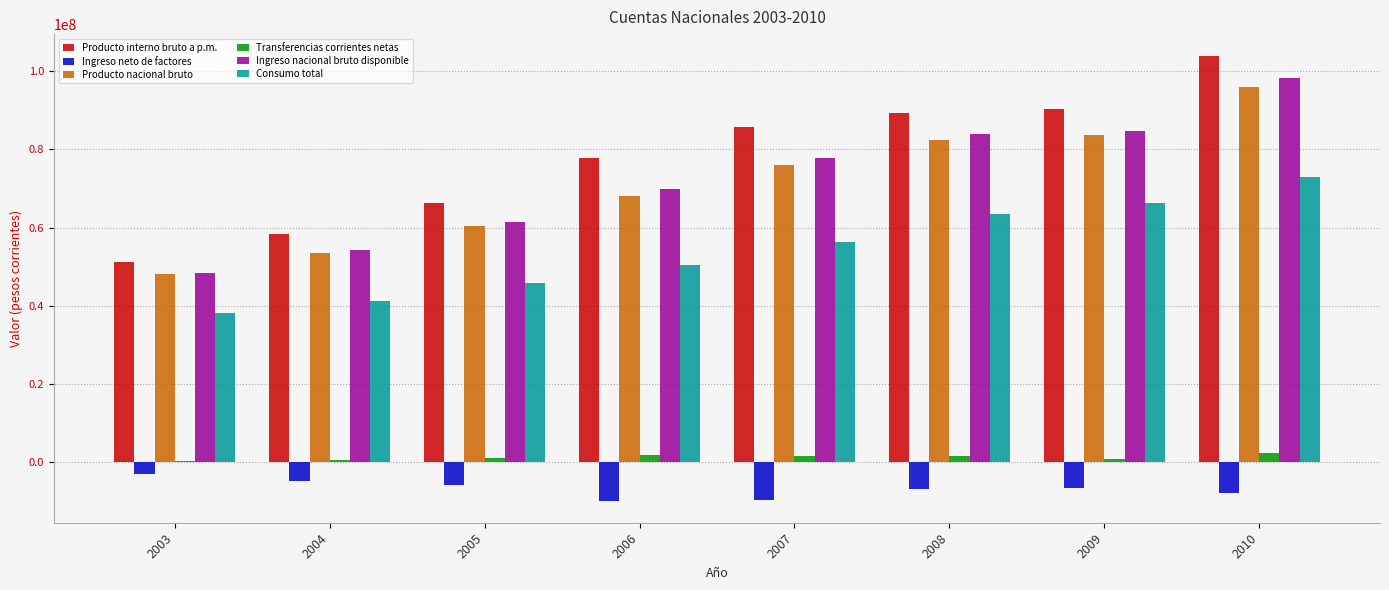

What is the difference between the Producto nacional bruto values at 2003 and 2009?

35673640